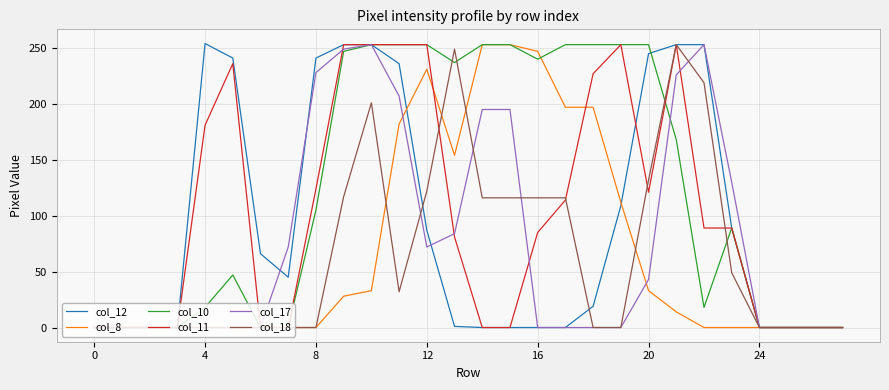

Does the chart have visible grid lines?

Yes